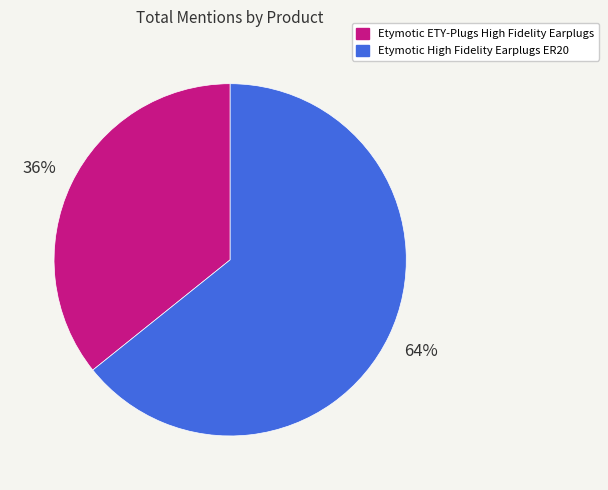

Which has a higher value, Etymotic High Fidelity Earplugs ER20 or Etymotic ETY-Plugs High Fidelity Earplugs?

Etymotic High Fidelity Earplugs ER20